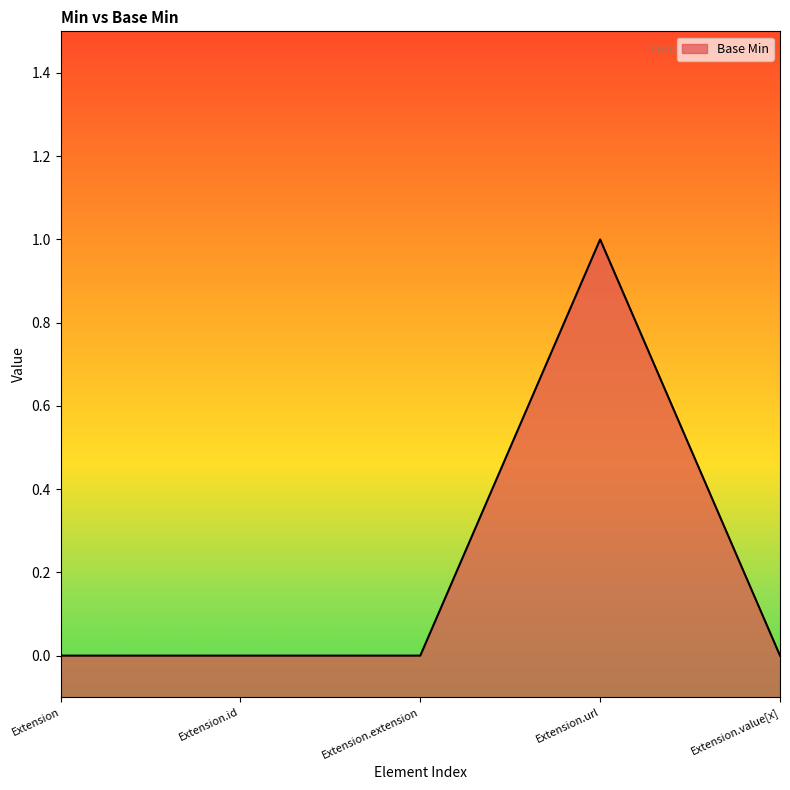

True or false: there are more than 0 points higher than both neighbors.

True